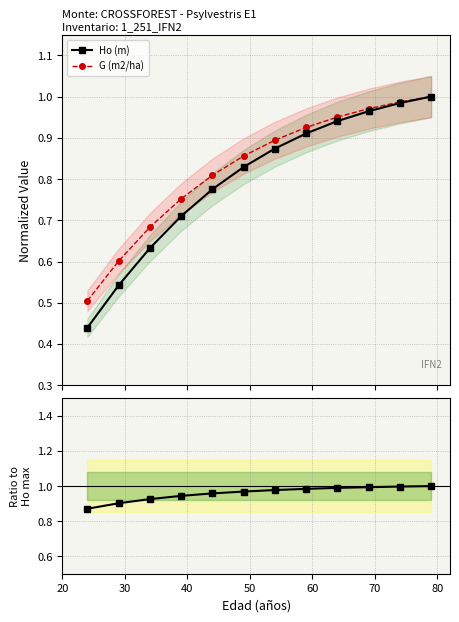

True or false: Ho (m) has more than 2 points higher than both neighbors.

False